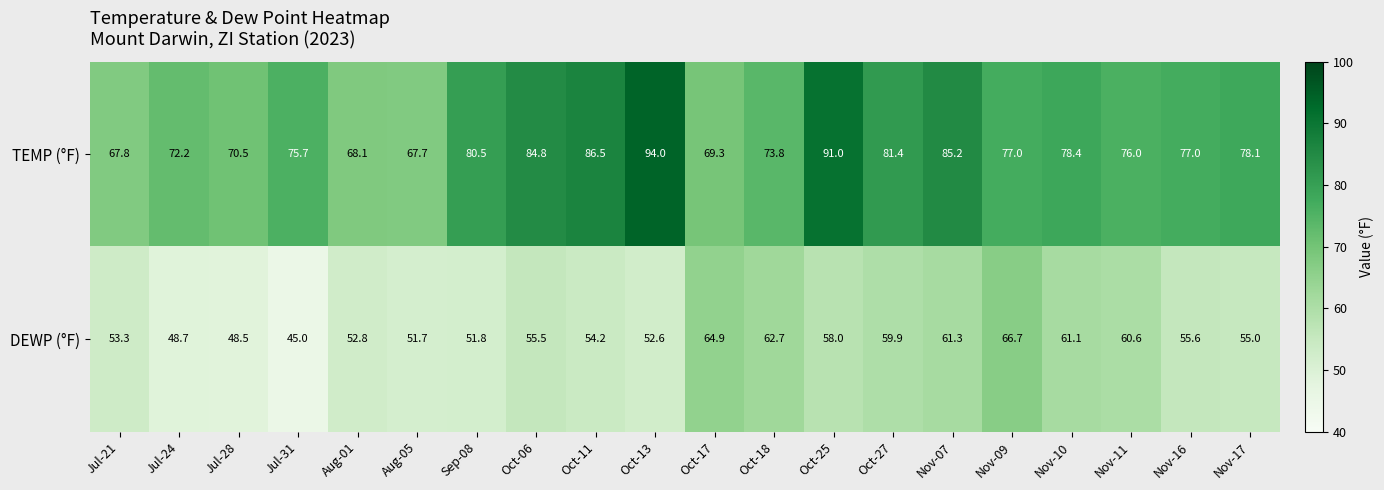

What is the approximate value of TEMP (°F) at Oct-17?

69.3